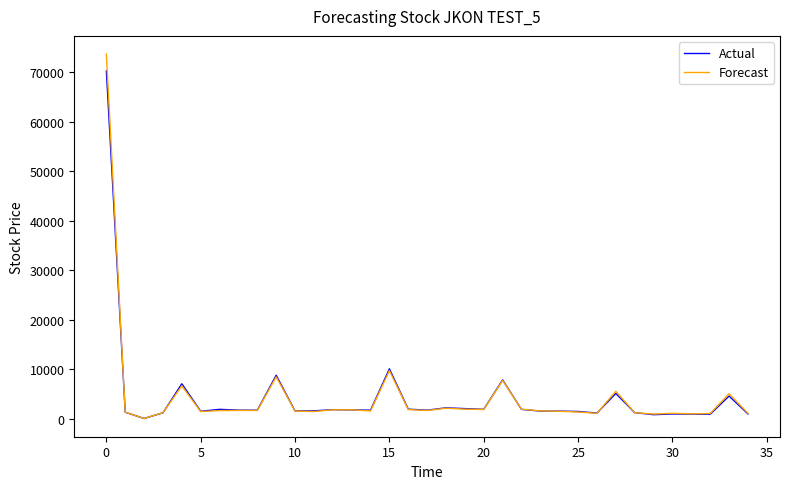

Which series has the largest range (max minus min)?

Forecast